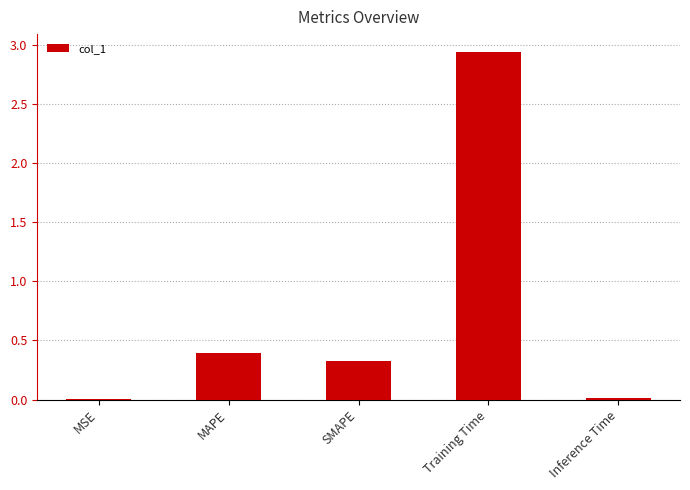

What value does the data have at SMAPE?

0.3